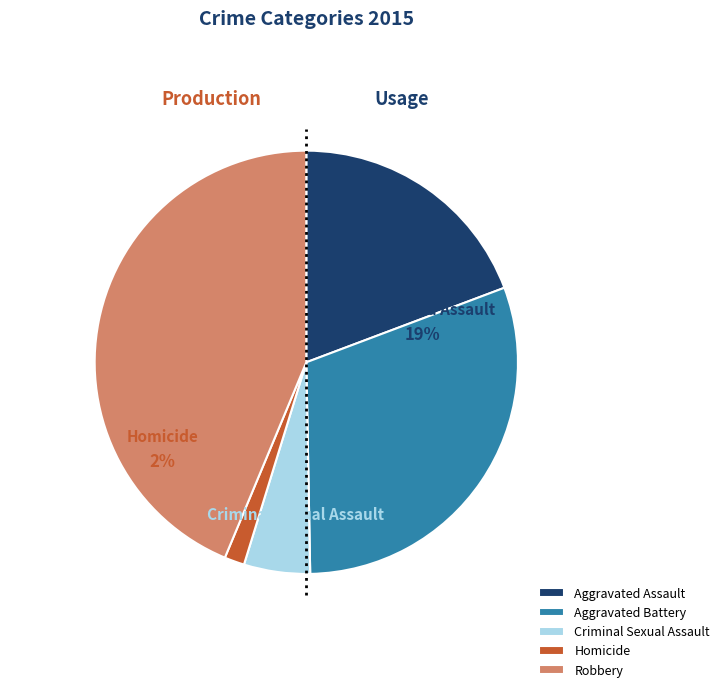

Does Criminal Sexual Assault represent more than half of the total?

No